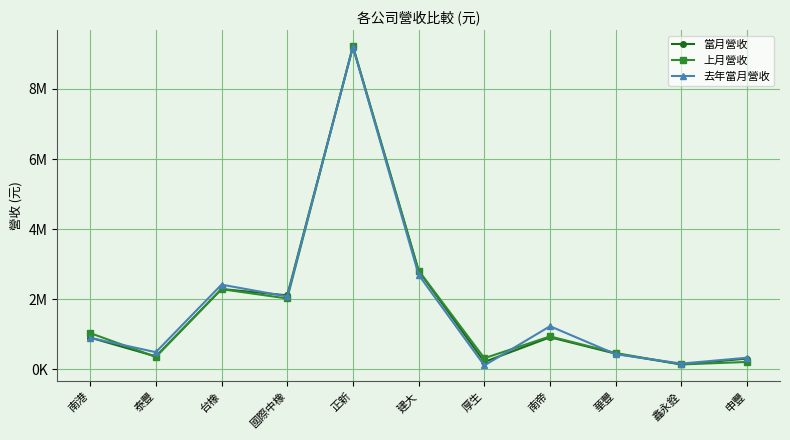

What are all the series names shown in the legend?

當月營收, 上月營收, 去年當月營收